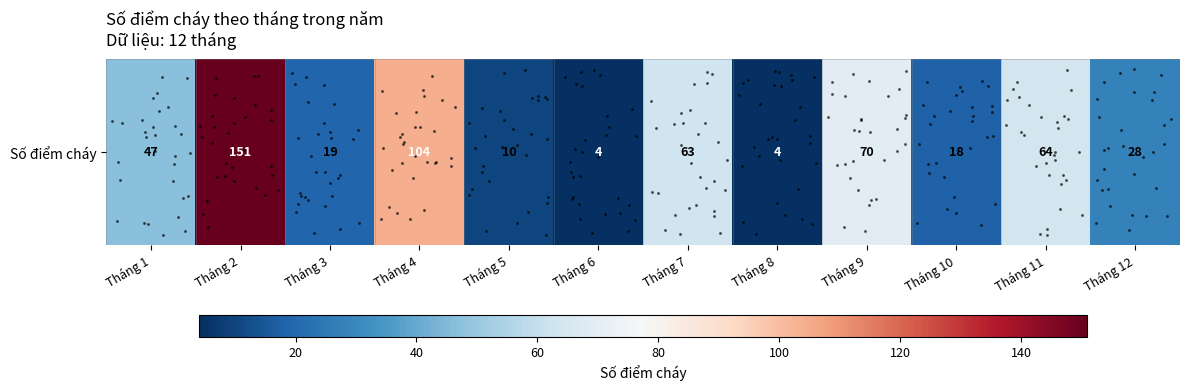

What is the minimum value shown in the chart?

4